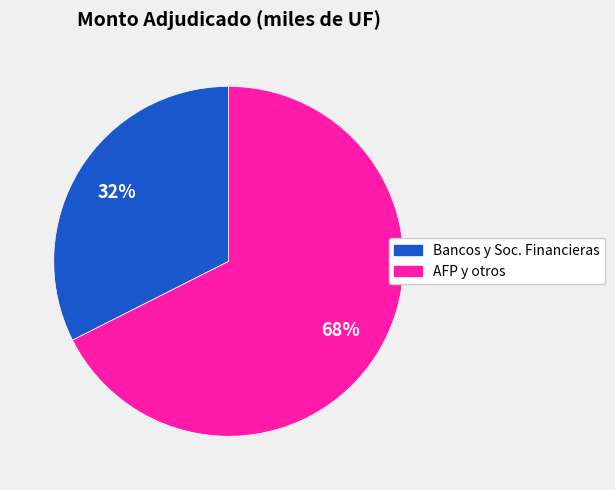

To the nearest percent, what is the combined percentage of Bancos y Soc. Financieras and AFP y otros?

100%